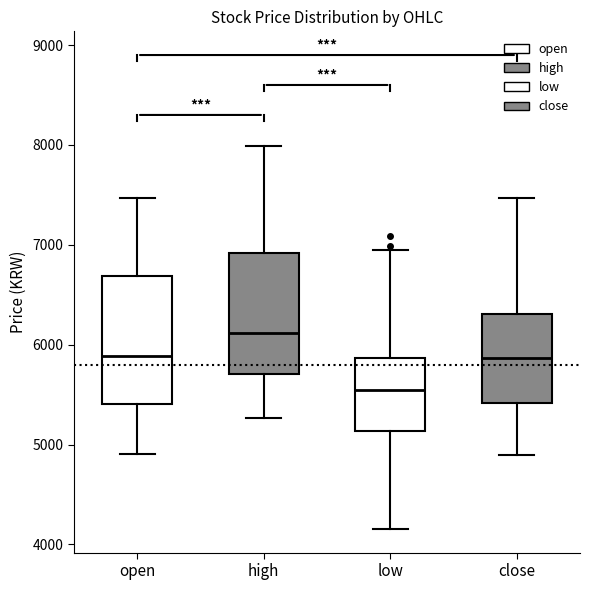

Reading left to right, read every box against the y-axis: the position of its median line, the range the box covers, and the ends of its whiskers. The values are not printed on the chart, so give them approximately, as read against the axis.

open: median 5900, box 5400 to 6700, whiskers 4900 to 7500
high: median 6100, box 5700 to 6900, whiskers 5300 to 8000
low: median 5500, box 5100 to 5900, whiskers 4200 to 7000
close: median 5900, box 5400 to 6300, whiskers 4900 to 7500